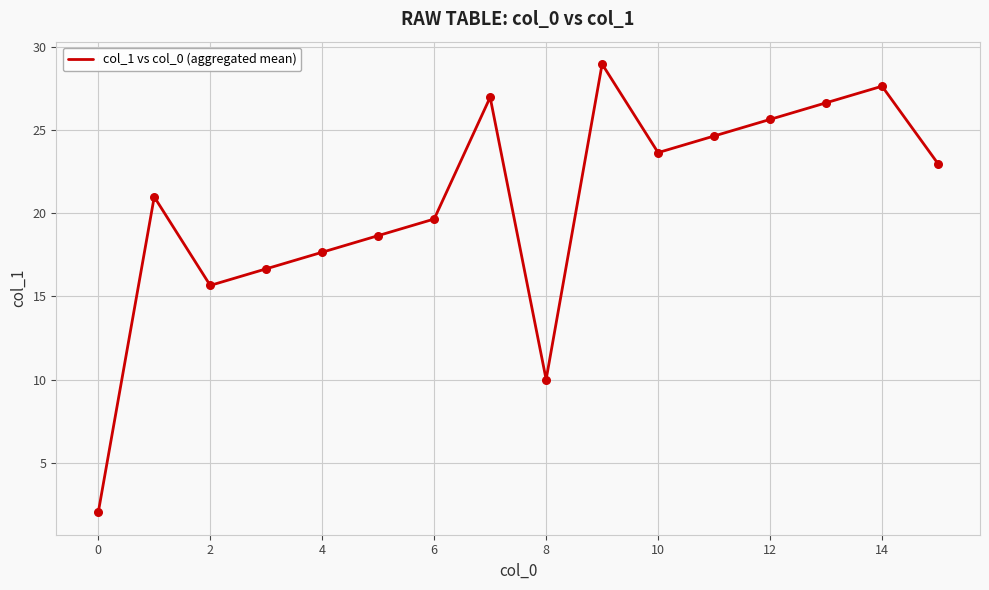

What is the difference between the maximum and minimum values?

27.0